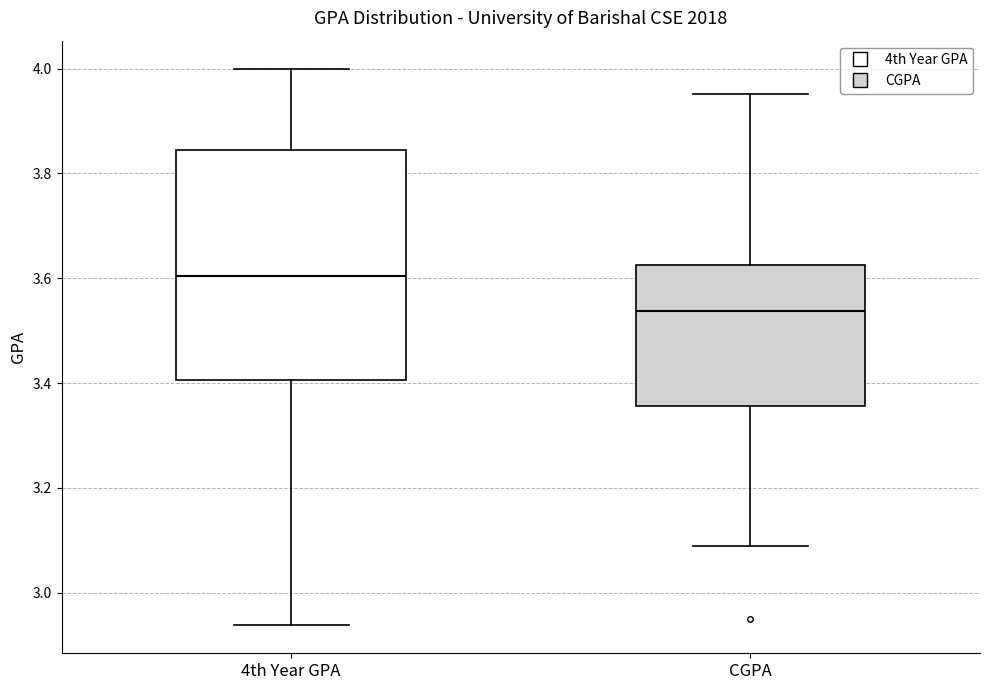

Which box has the highest median line?

4th Year GPA